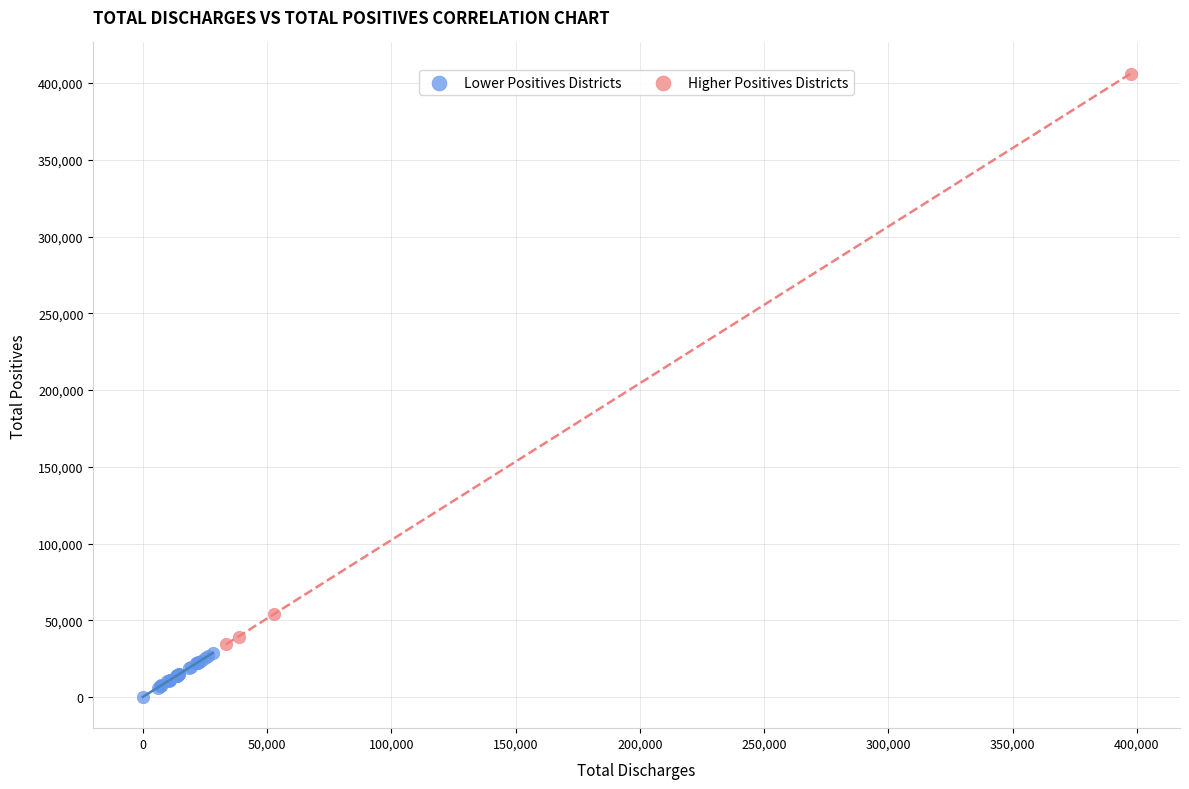

Which series reaches the maximum Y coordinate?

Higher Positives Districts